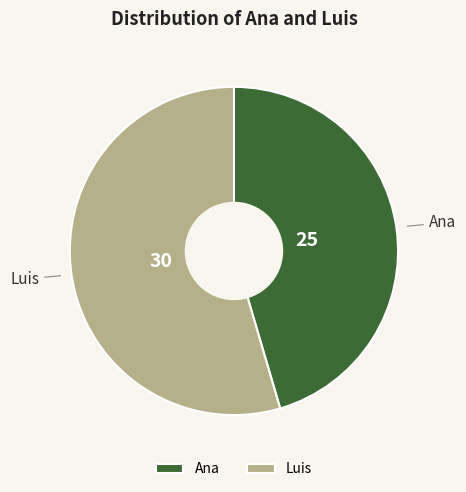

Combined, do Luis and Ana account for over 50%?

Yes